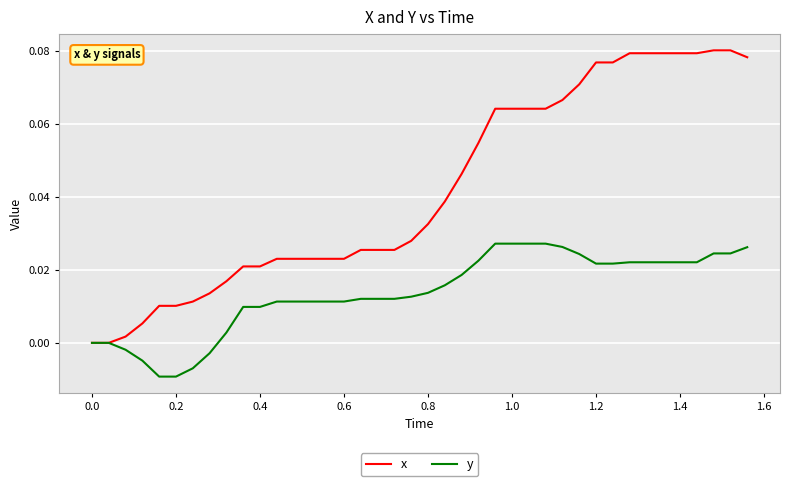

How many lines are shown in the chart?

2